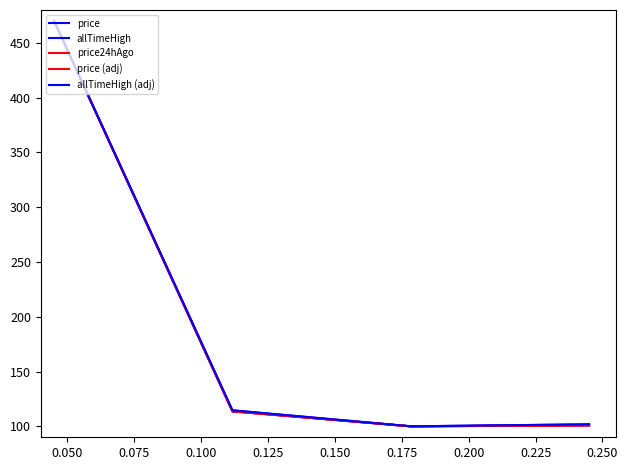

Does the chart display data point markers on the line(s)?

No